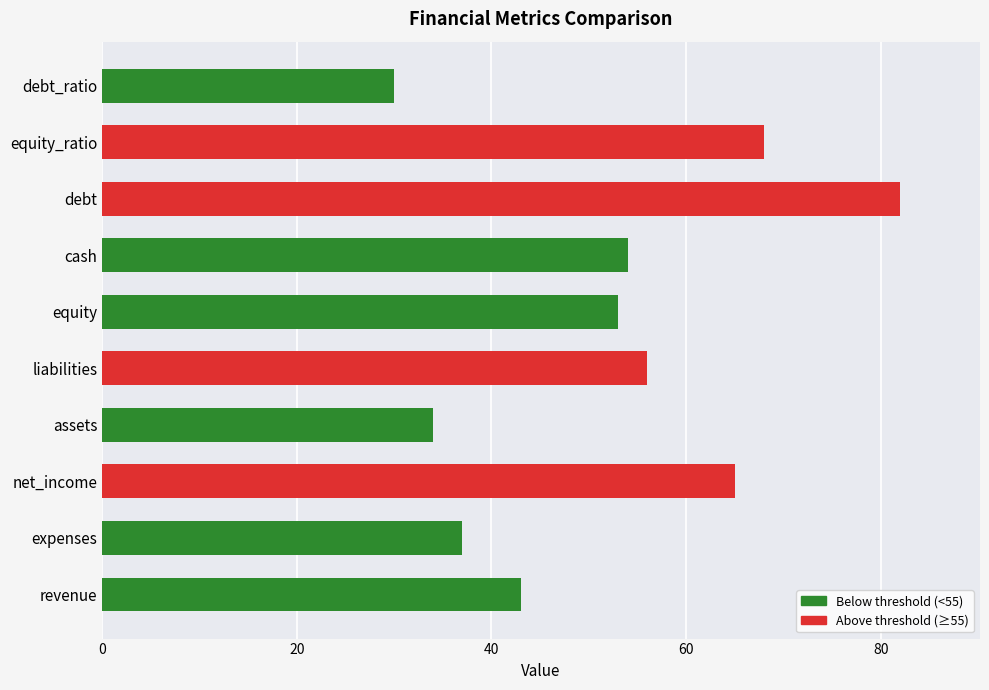

Rank the categories by value from highest to lowest.

debt, equity_ratio, net_income, liabilities, cash, equity, revenue, expenses, assets, debt_ratio